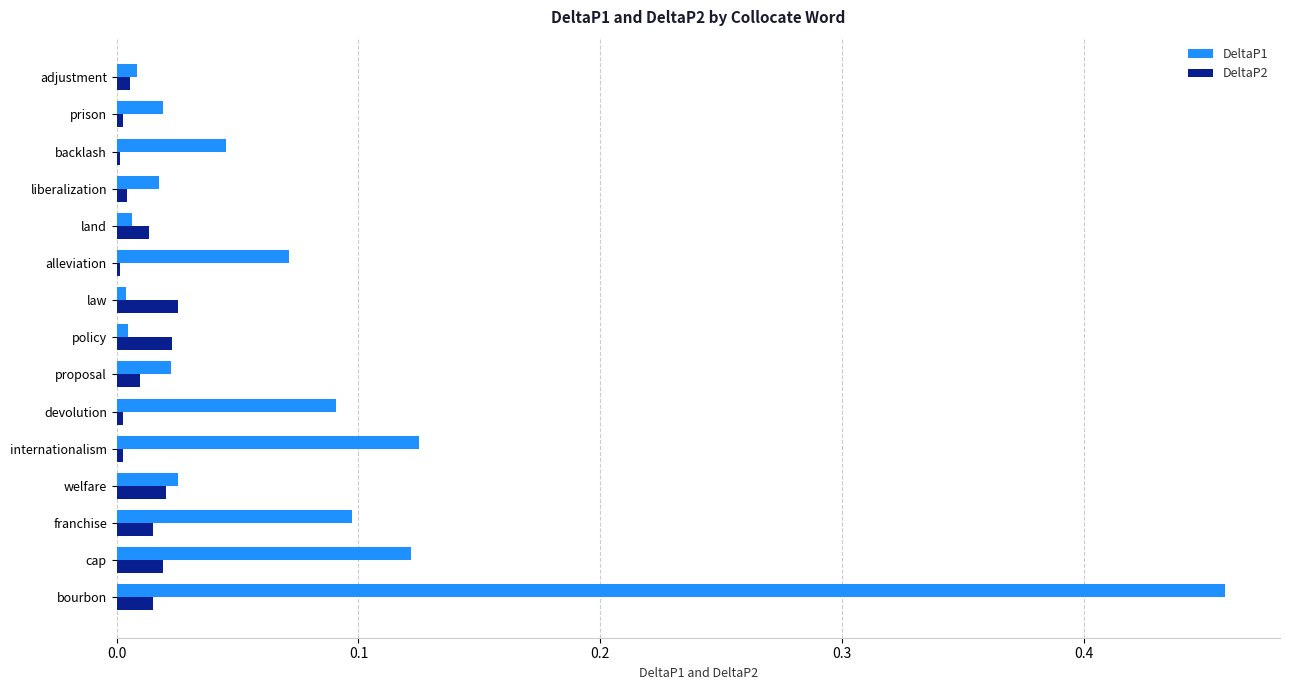

Is the value of DeltaP2 at proposal greater than the value of DeltaP1 at cap?

No